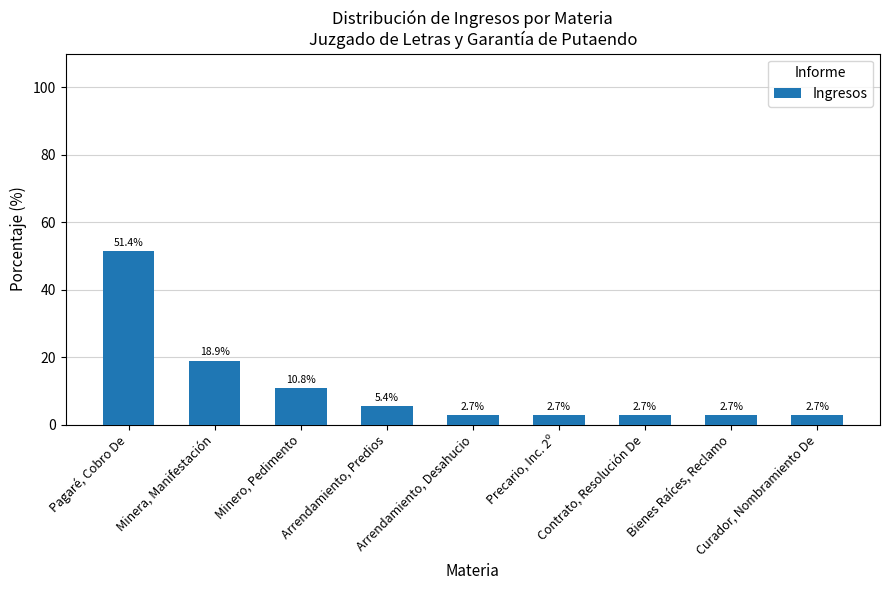

What is the maximum value shown in the chart?

51.4